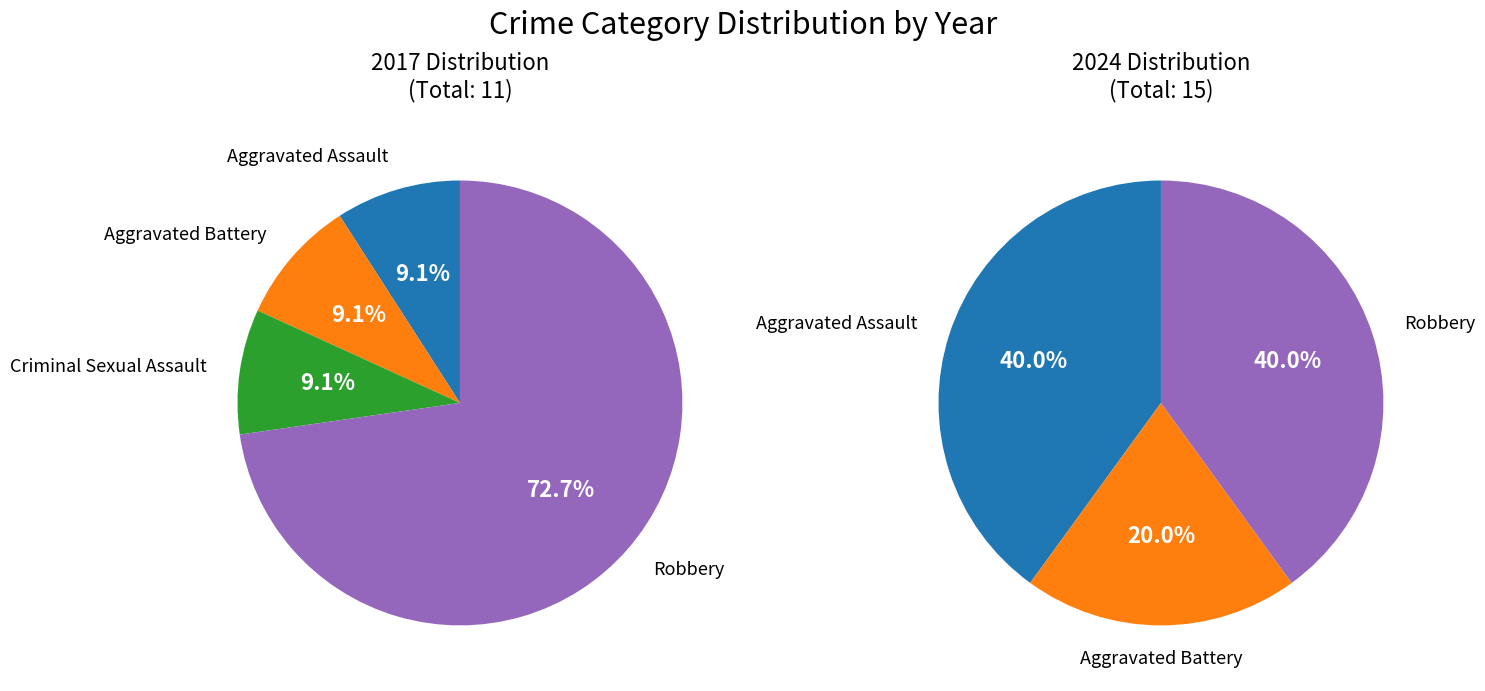

Rank the series by their average value, from highest to lowest.

values_2024, values_2017